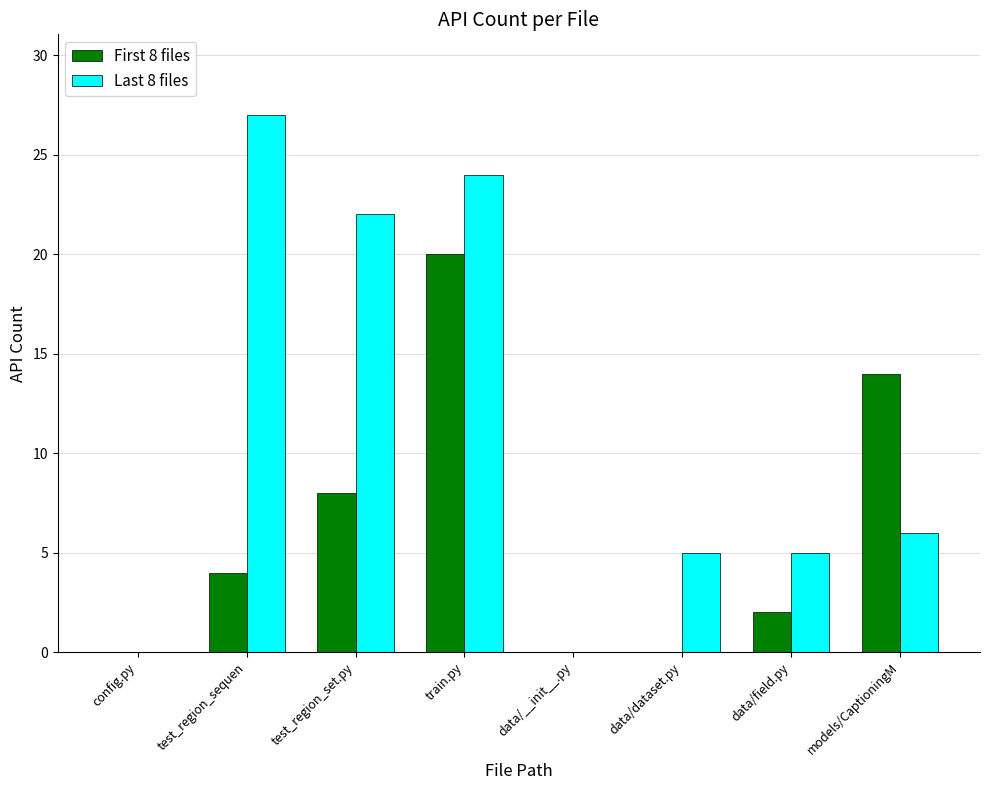

What is the total value across all series at models/CaptioningM?

20